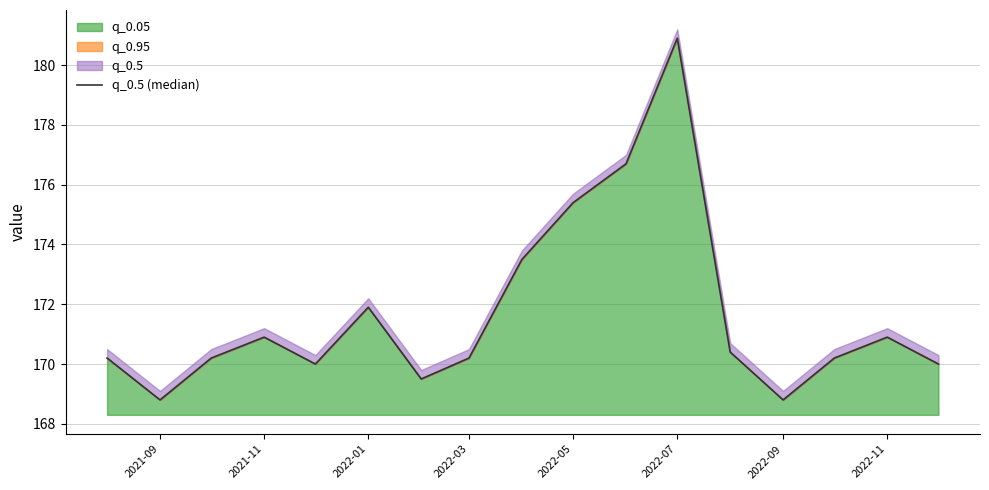

What is the maximum value for q_0.05?

12.6